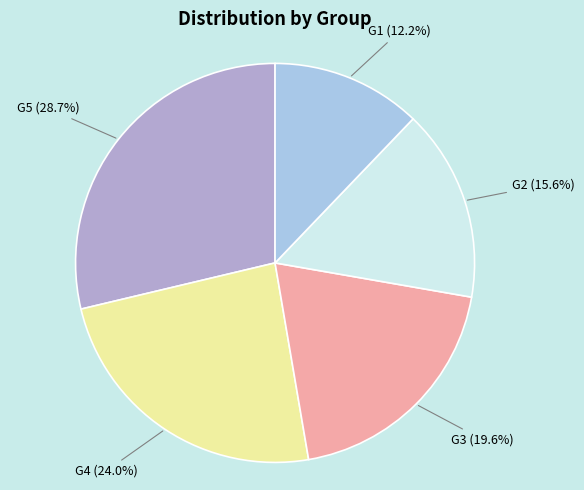

Is there a majority slice in this chart?

No